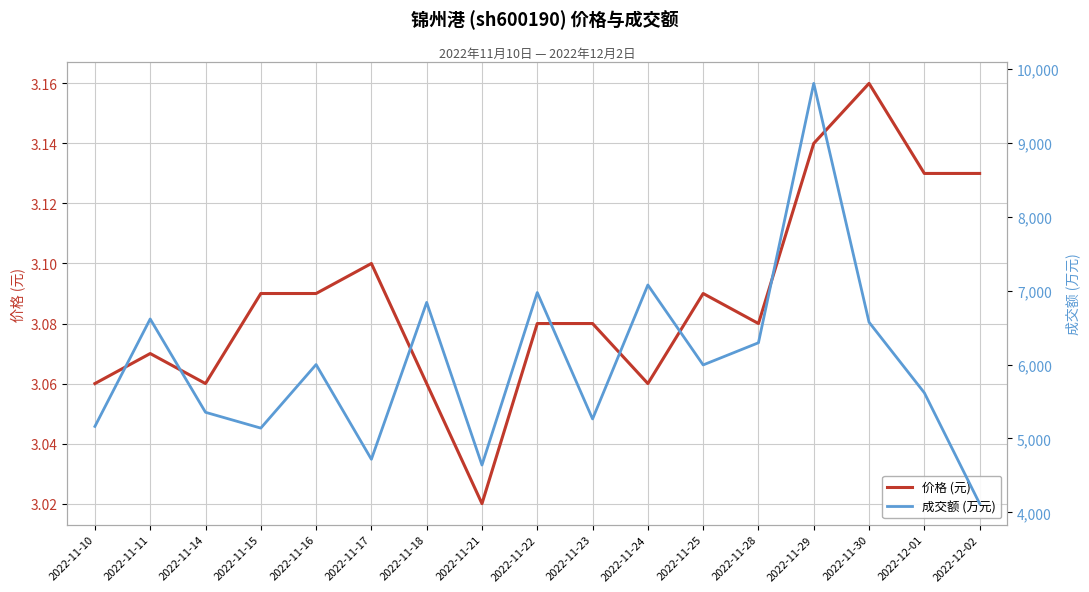

List the series in order of their peak value, lowest first.

价格 (元), 成交额 (万元)